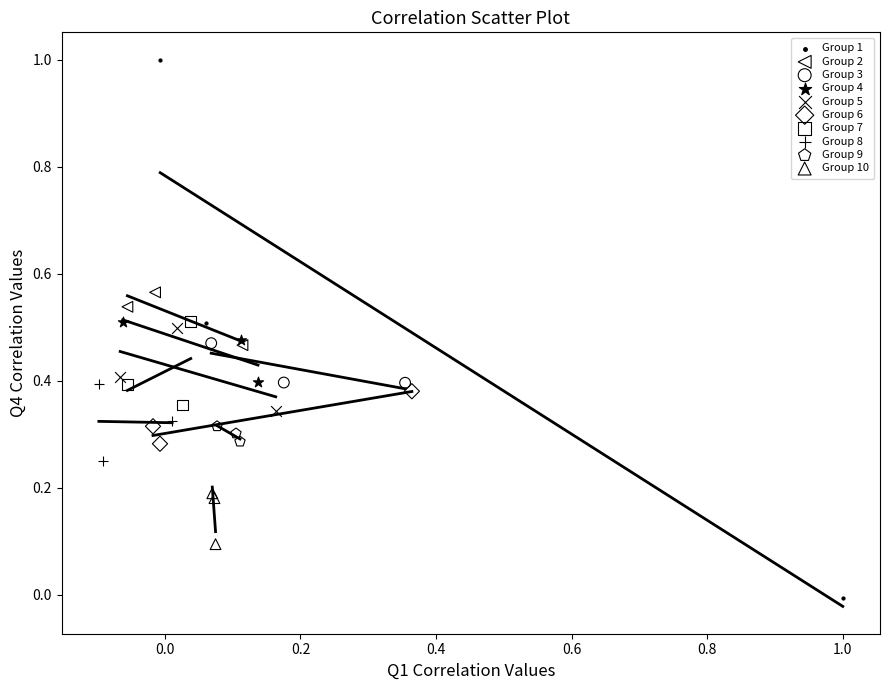

Which series has the largest Y range (max minus min)?

Group 1